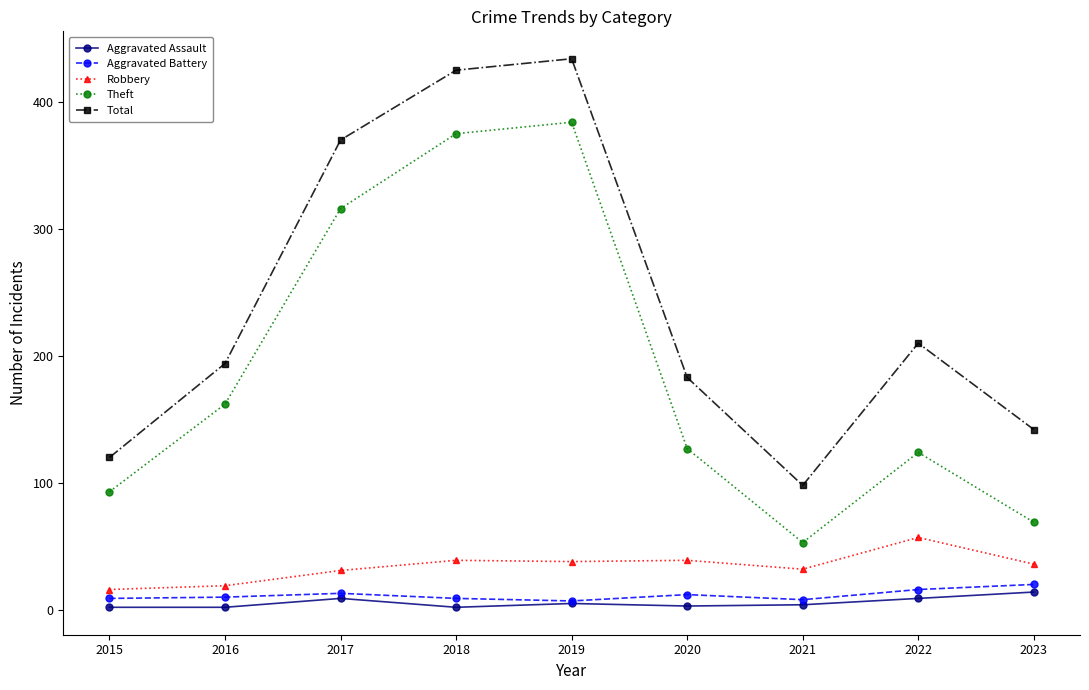

True or false: Theft has more than 0 points higher than both neighbors.

True